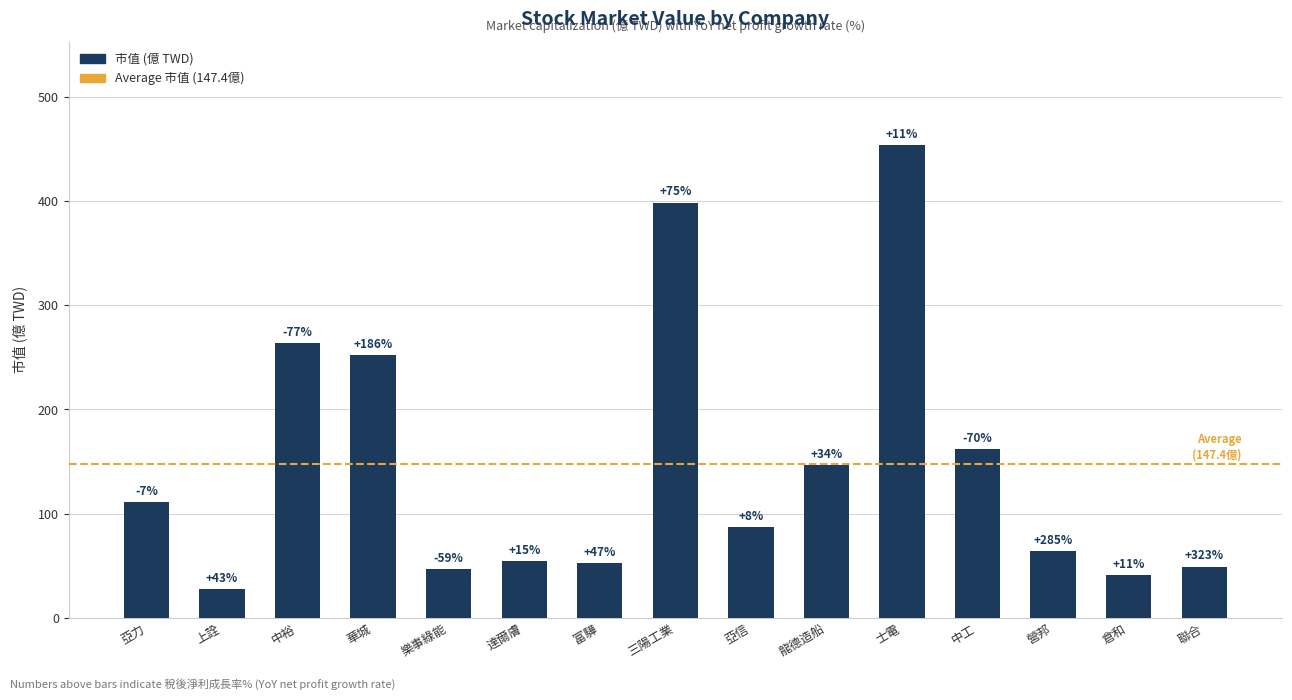

How many bars are there in total?

15